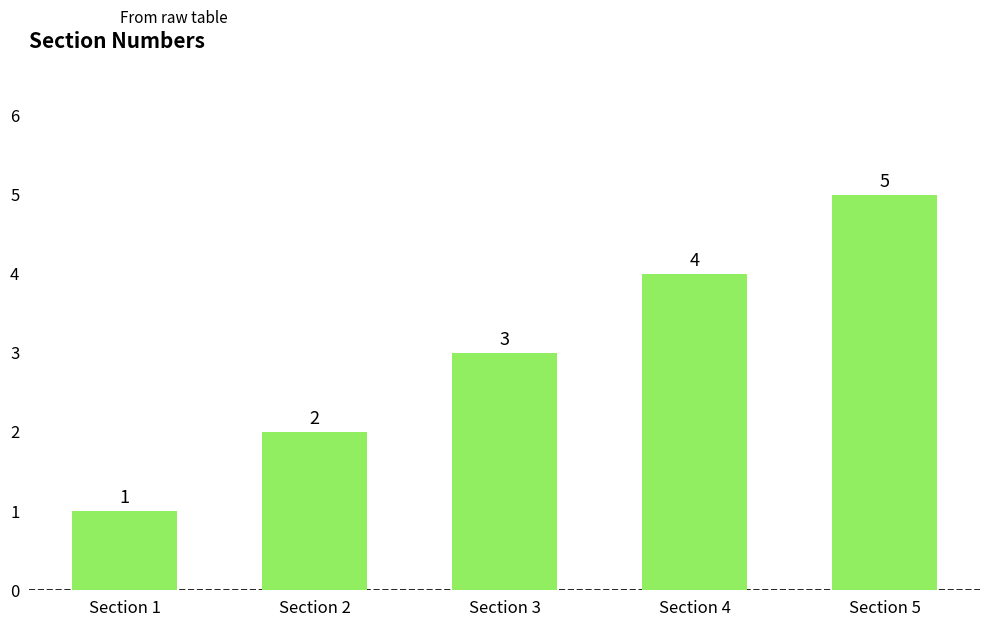

How many bars are there in total?

5